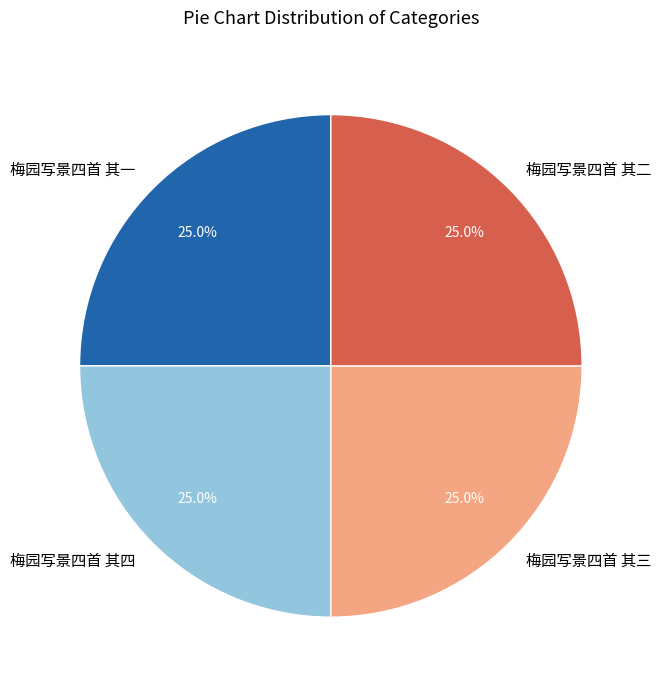

What percentage do 梅园写景四首 其三 and 梅园写景四首 其四 together represent?

50.0%